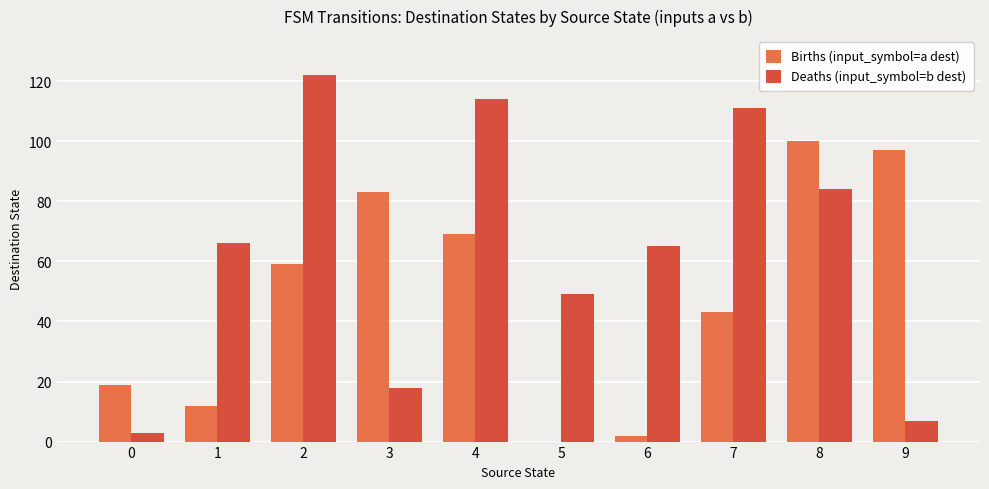

Reading left to right, transcribe all the data shown in this chart.

Births (input_symbol=a dest): 19	12	59	83	69	0	2	43	100	97
Deaths (input_symbol=b dest): 3	66	122	18	114	49	65	111	84	7